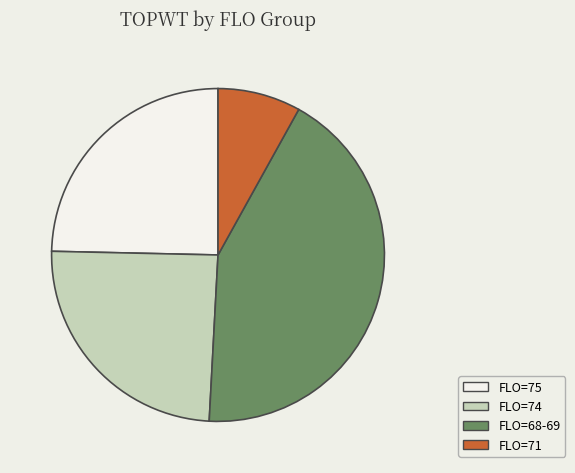

Does any single category account for the majority?

No